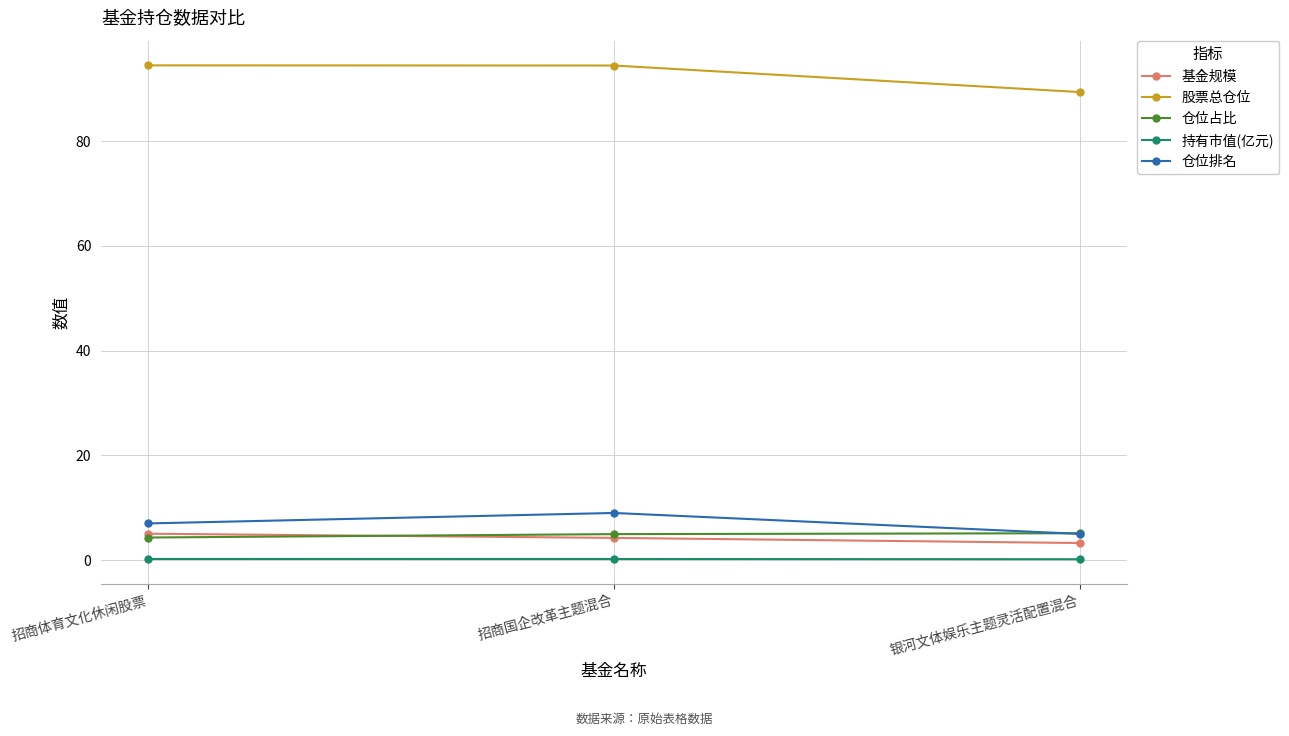

The 仓位排名 series shows 9.0 at 招商国企改革主题混合. True or false?

True